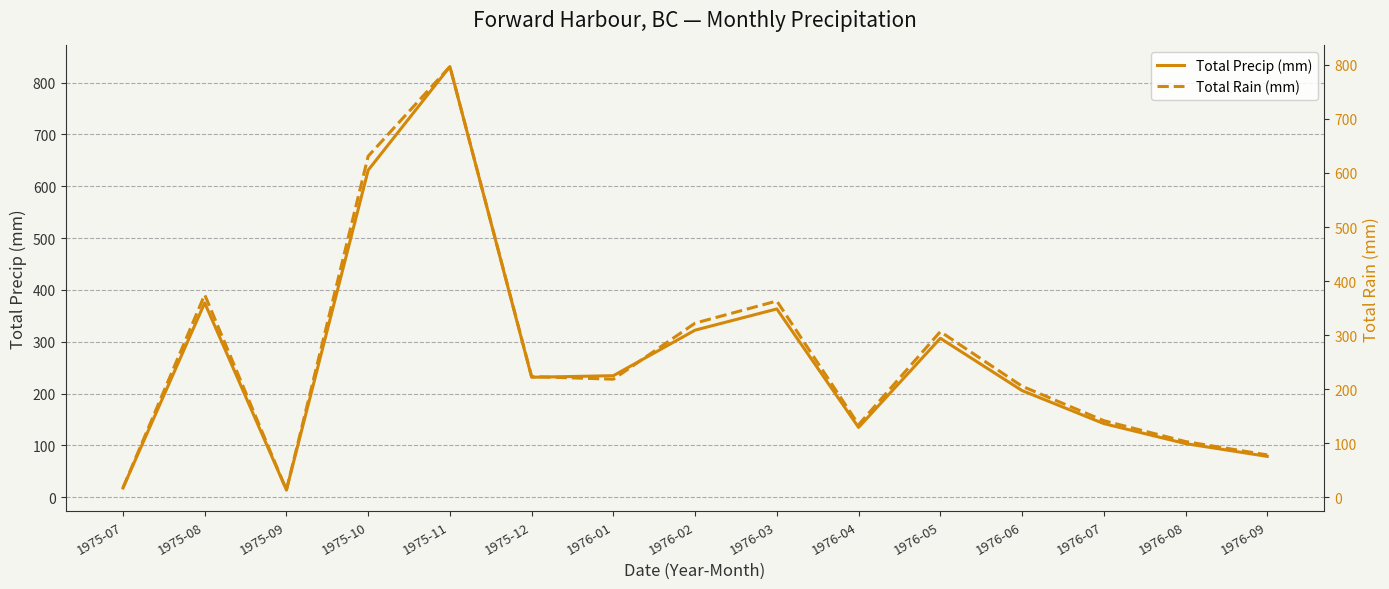

How many data points in Total Rain (mm) are less than 218?

7